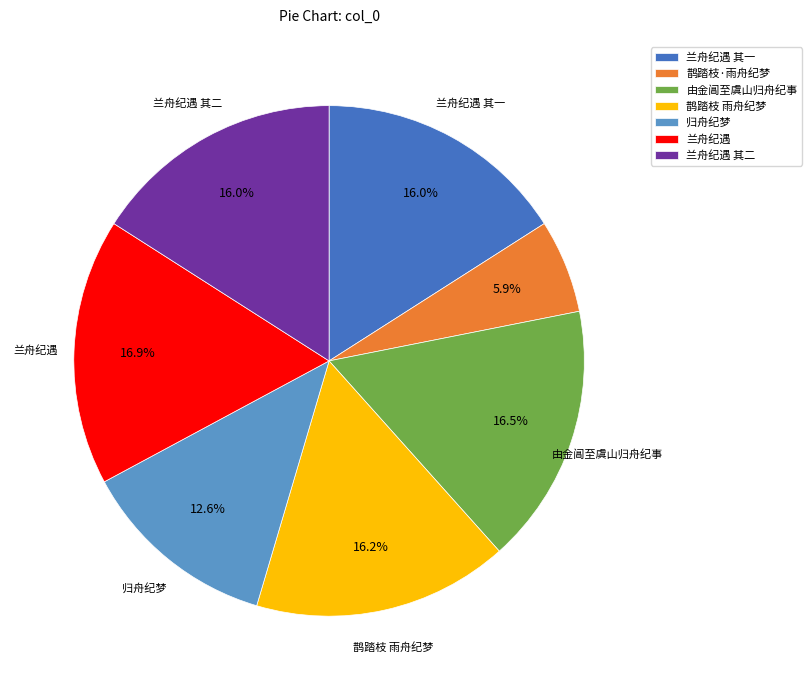

To the nearest percent, what is the combined percentage of 兰舟纪遇 and 兰舟纪遇 其二?

33%